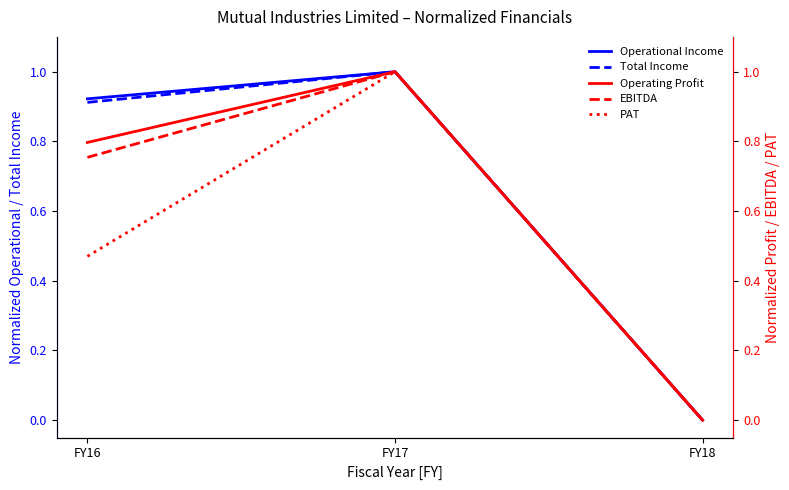

Reading left to right, what are all the values shown in this chart?

Operational Income: 0.9	1.0	0.0
Total Income: 0.9	1.0	0.0
Operating Profit: 0.8	1.0	0.0
EBITDA: 0.8	1.0	0.0
PAT: 0.5	1.0	0.0